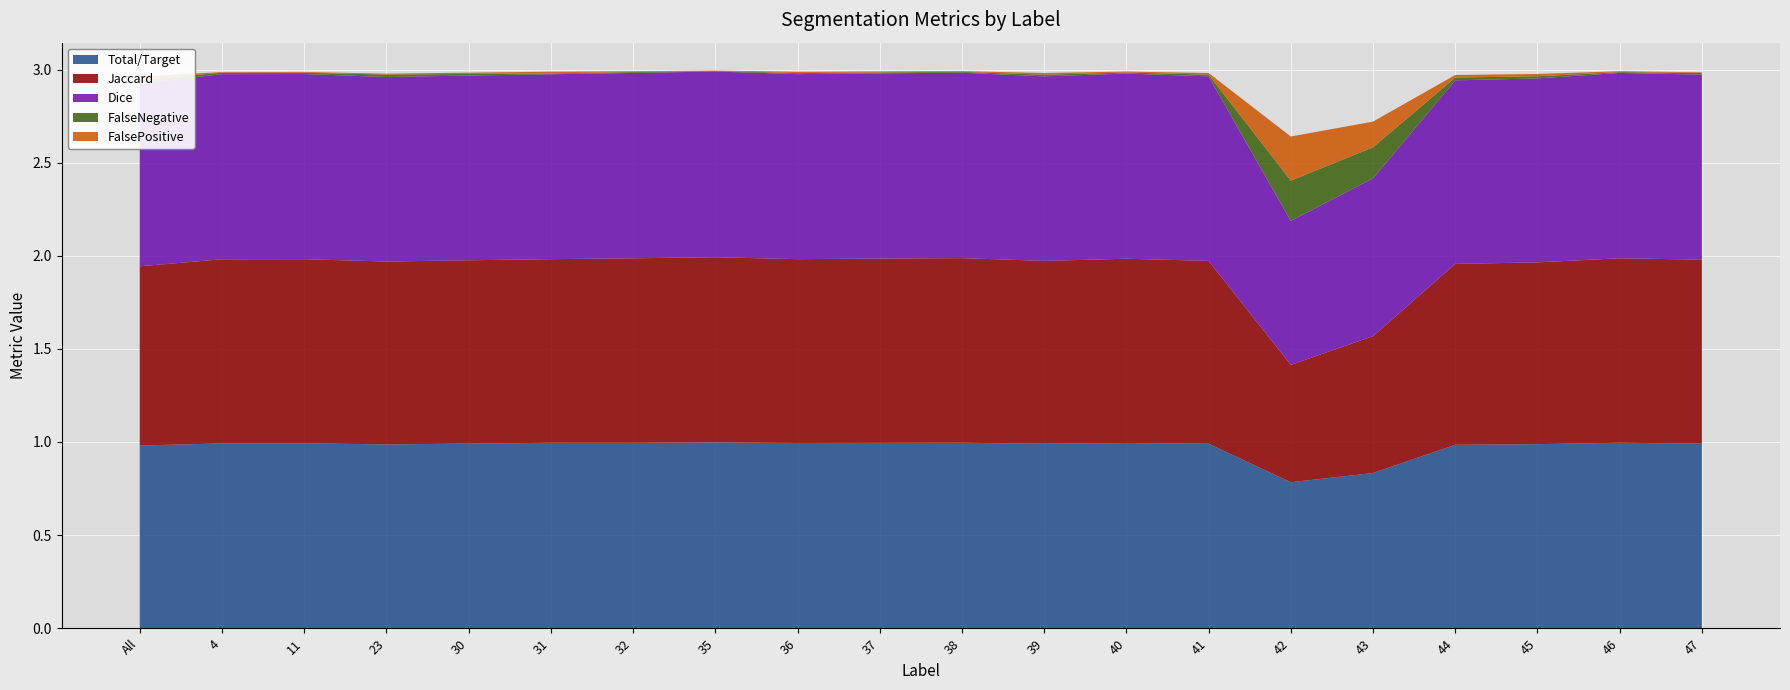

Reading left to right, transcribe all the data shown in this chart.

Total/Target: All=1.0	4=1.0	11=1.0	23=1.0	30=1.0	31=1.0	32=1.0	35=1.0	36=1.0	37=1.0	38=1.0	39=1.0	40=1.0	41=1.0	42=0.8	43=0.8	44=1.0	45=1.0	46=1.0	47=1.0
Jaccard: All=1.0	4=1.0	11=1.0	23=1.0	30=1.0	31=1.0	32=1.0	35=1.0	36=1.0	37=1.0	38=1.0	39=1.0	40=1.0	41=1.0	42=0.6	43=0.7	44=1.0	45=1.0	46=1.0	47=1.0
Dice: All=1.0	4=1.0	11=1.0	23=1.0	30=1.0	31=1.0	32=1.0	35=1.0	36=1.0	37=1.0	38=1.0	39=1.0	40=1.0	41=1.0	42=0.8	43=0.8	44=1.0	45=1.0	46=1.0	47=1.0
FalseNegative: All=0.0	4=0.0	11=0.0	23=0.0	30=0.0	31=0.0	32=0.0	35=0.0	36=0.0	37=0.0	38=0.0	39=0.0	40=0.0	41=0.0	42=0.2	43=0.2	44=0.0	45=0.0	46=0.0	47=0.0
FalsePositive: All=0.0	4=0.0	11=0.0	23=0.0	30=0.0	31=0.0	32=0.0	35=0.0	36=0.0	37=0.0	38=0.0	39=0.0	40=0.0	41=0.0	42=0.2	43=0.1	44=0.0	45=0.0	46=0.0	47=0.0